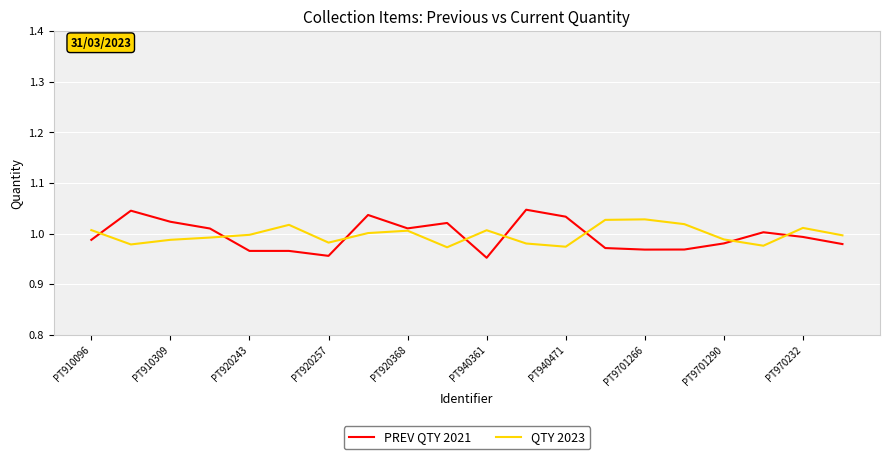

Which series has the widest spread of values?

PREV QTY 2021